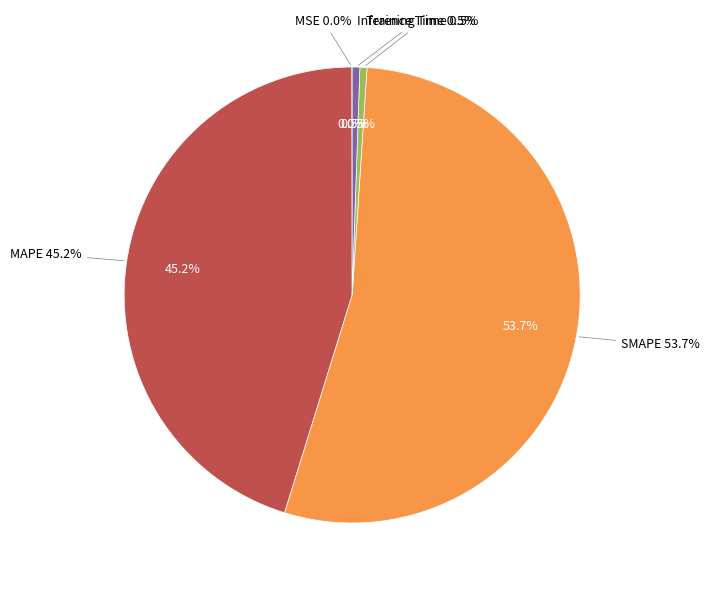

True or false: Training Time accounts for 11% of the total.

False